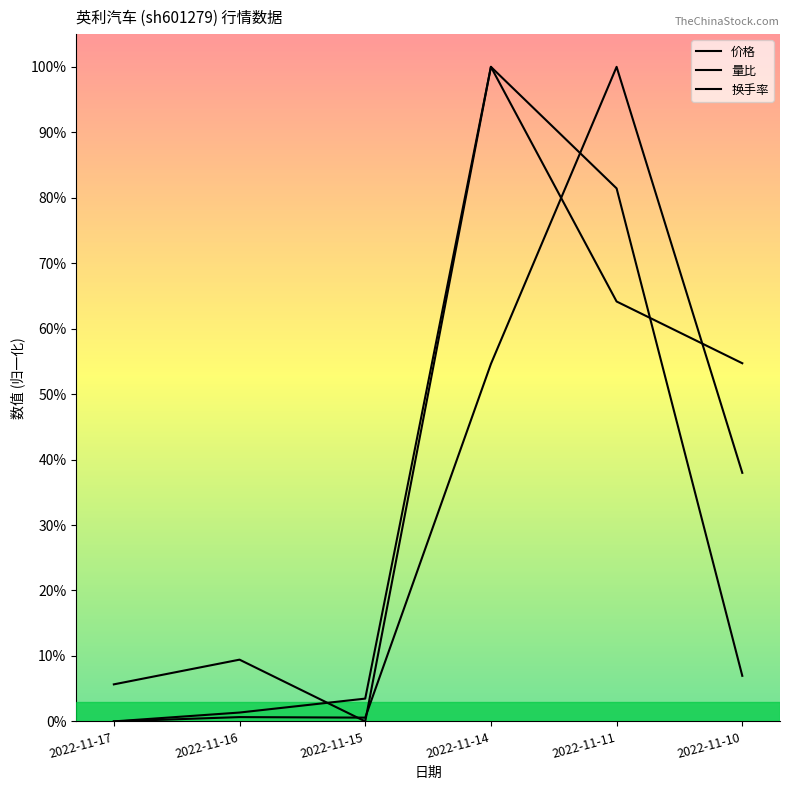

Which has a higher value, 2022-11-14 or 2022-11-11?

2022-11-14